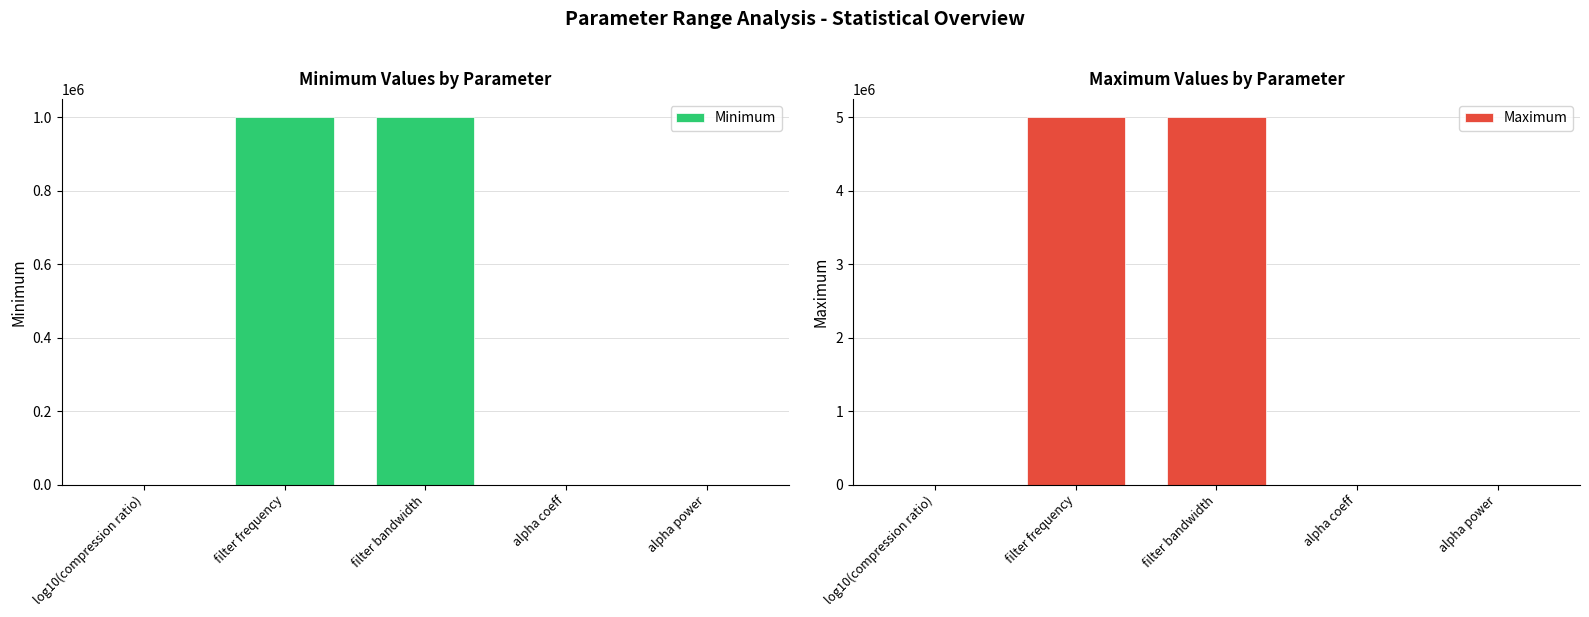

Reading left to right, what are all the values shown in this chart?

Minimum: 0.3	1000000.0	1000000.0	0.2	0.5
Maximum: 1.2	5000000.0	5000000.0	3.0	2.0